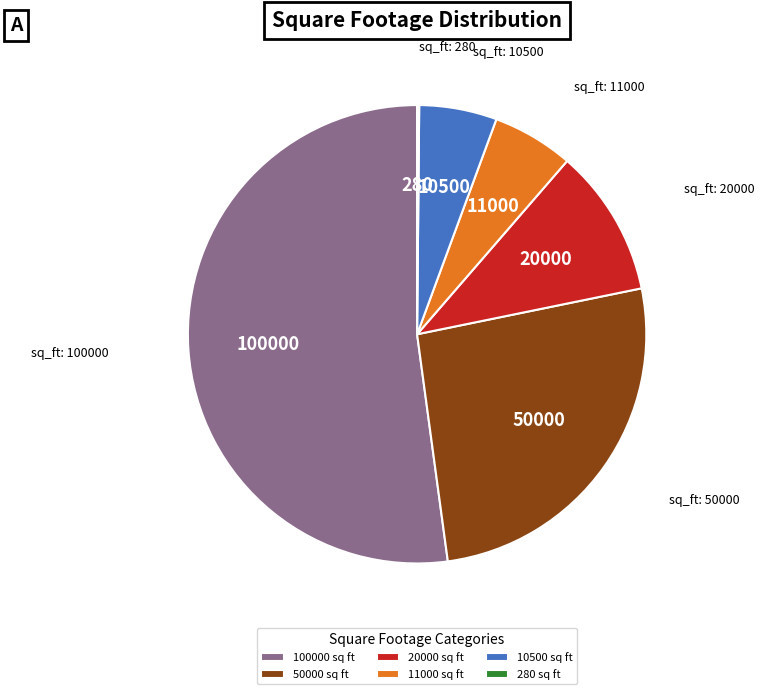

The 11000 sq ft slice represents 1% of the pie. True or false?

False